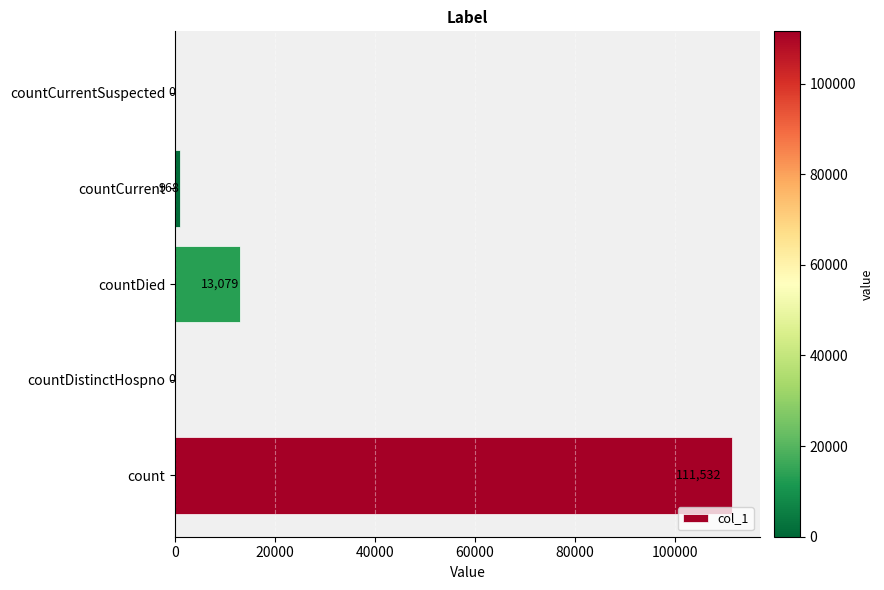

How many categories are shown in the chart?

5